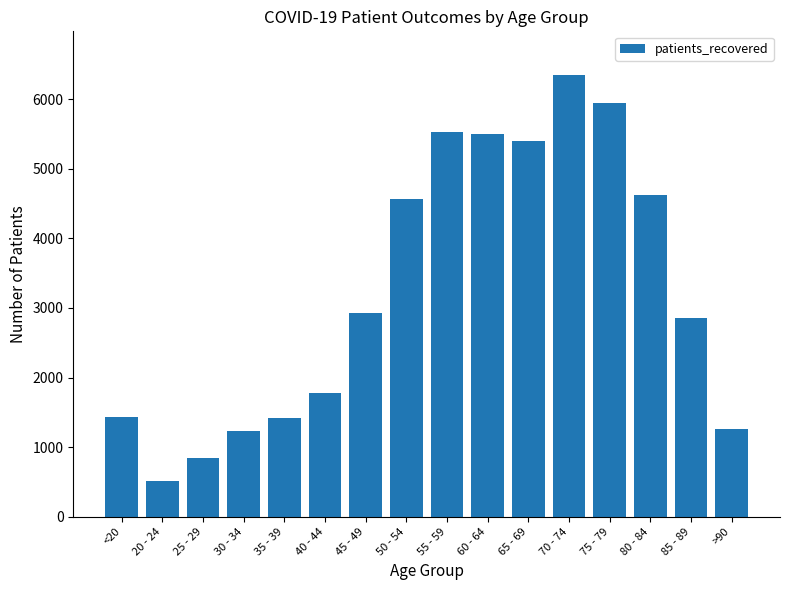

The value at 70 - 74 is 4289. True or false?

False